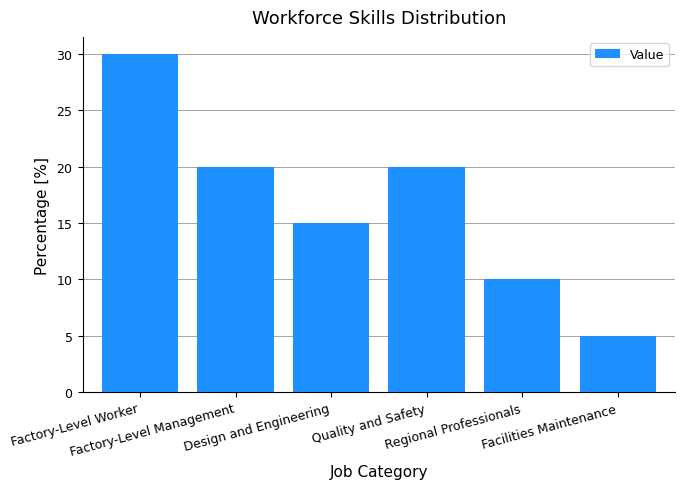

Are the bars horizontal?

No